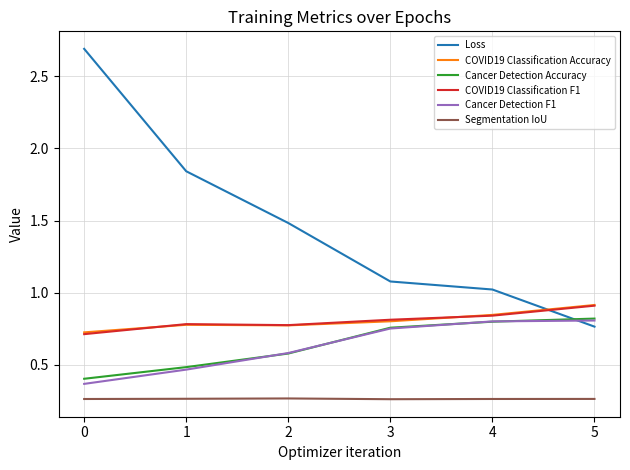

True or false: COVID19 Classification Accuracy and Loss intersect in this chart.

True